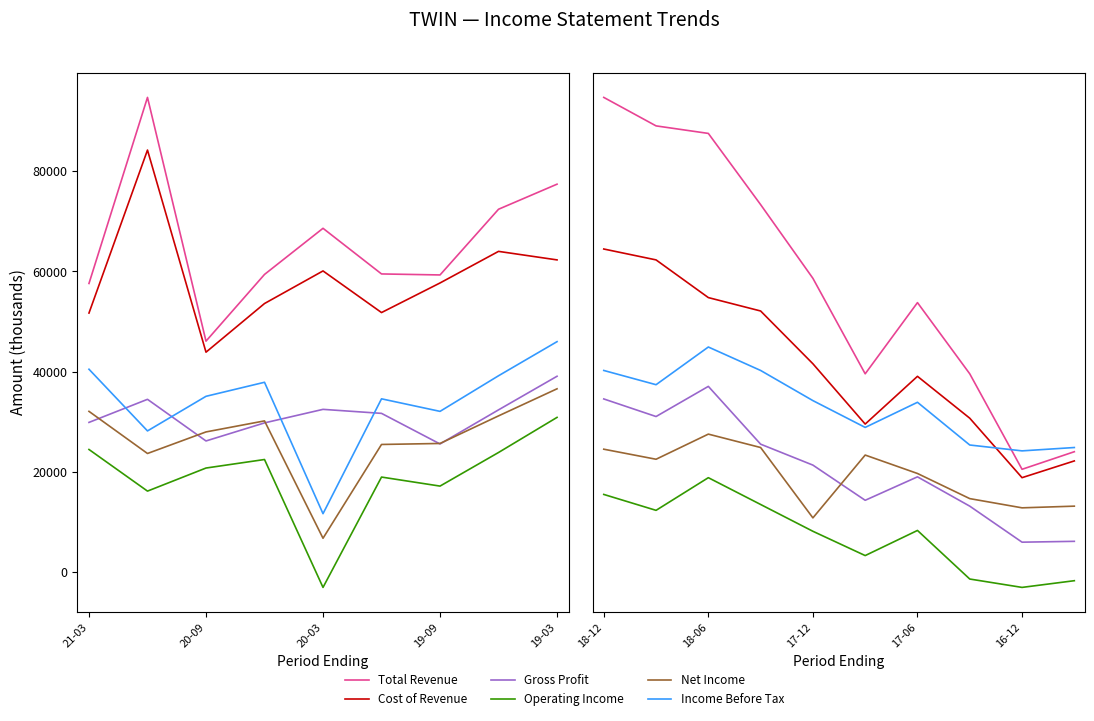

How many lines are shown in the chart?

6